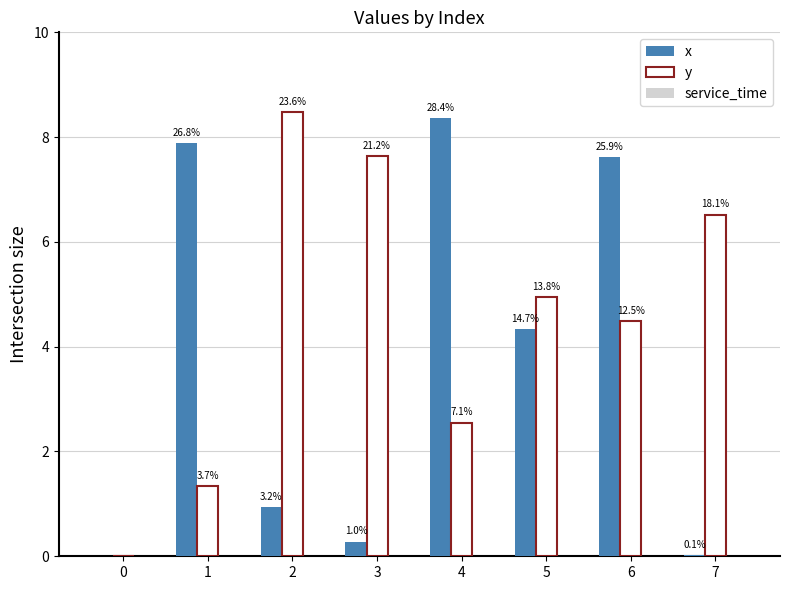

Are the bars grouped side by side (vs. stacked)?

Yes